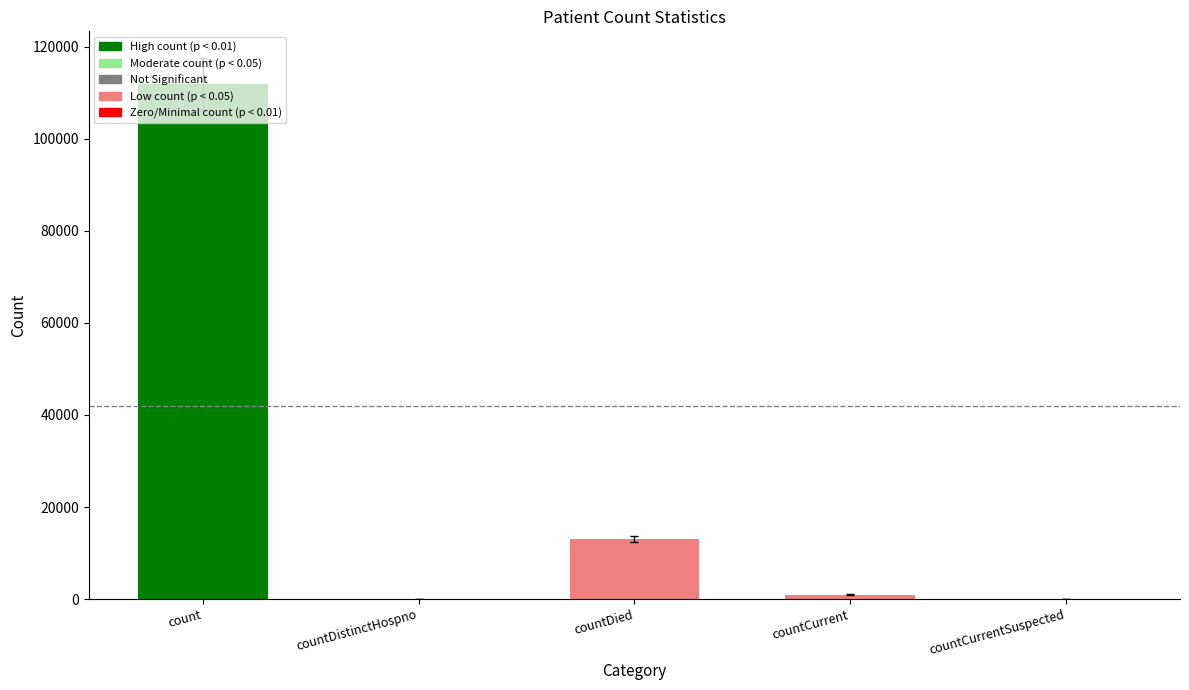

What is the greatest value displayed?

111853